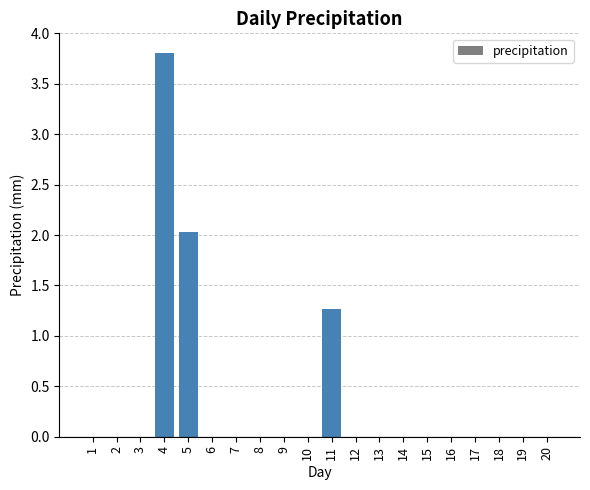

At which label is the value closest to 1?

11